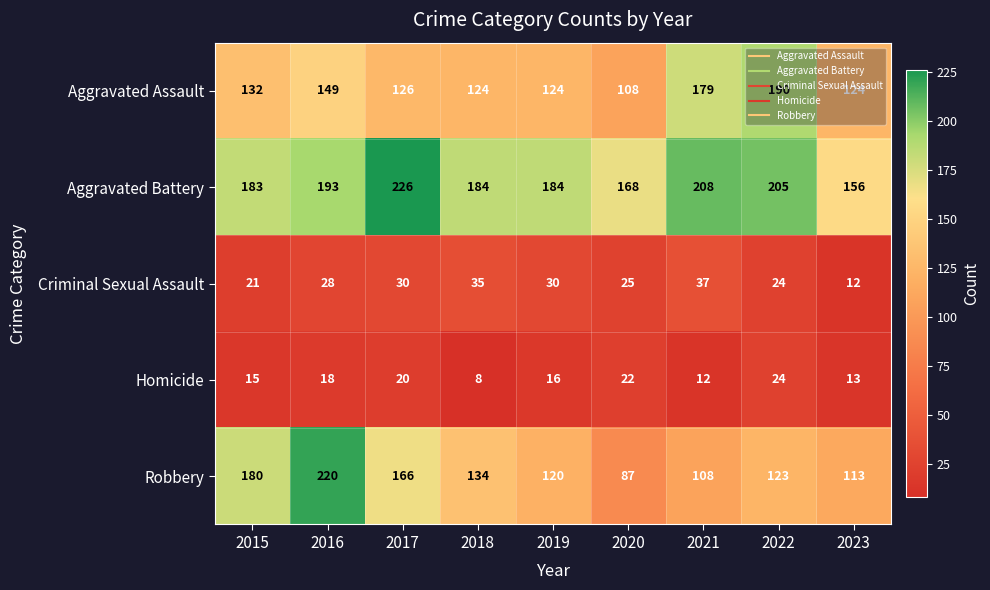

Rank the series at 2017 from lowest to highest value.

Homicide, Criminal Sexual Assault, Aggravated Assault, Robbery, Aggravated Battery